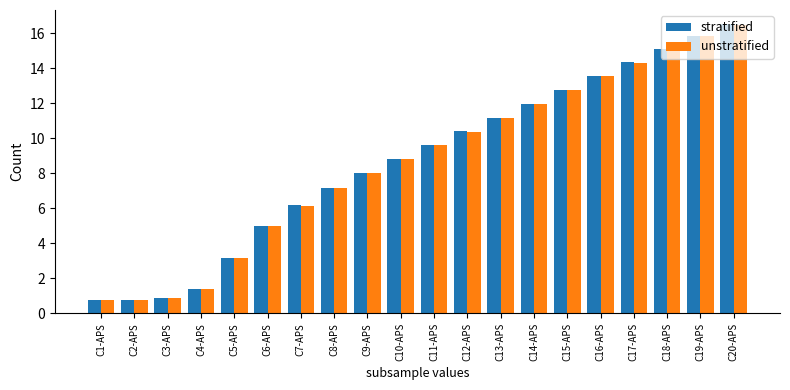

The stratified series shows 0.8 at C2-APS. True or false?

True